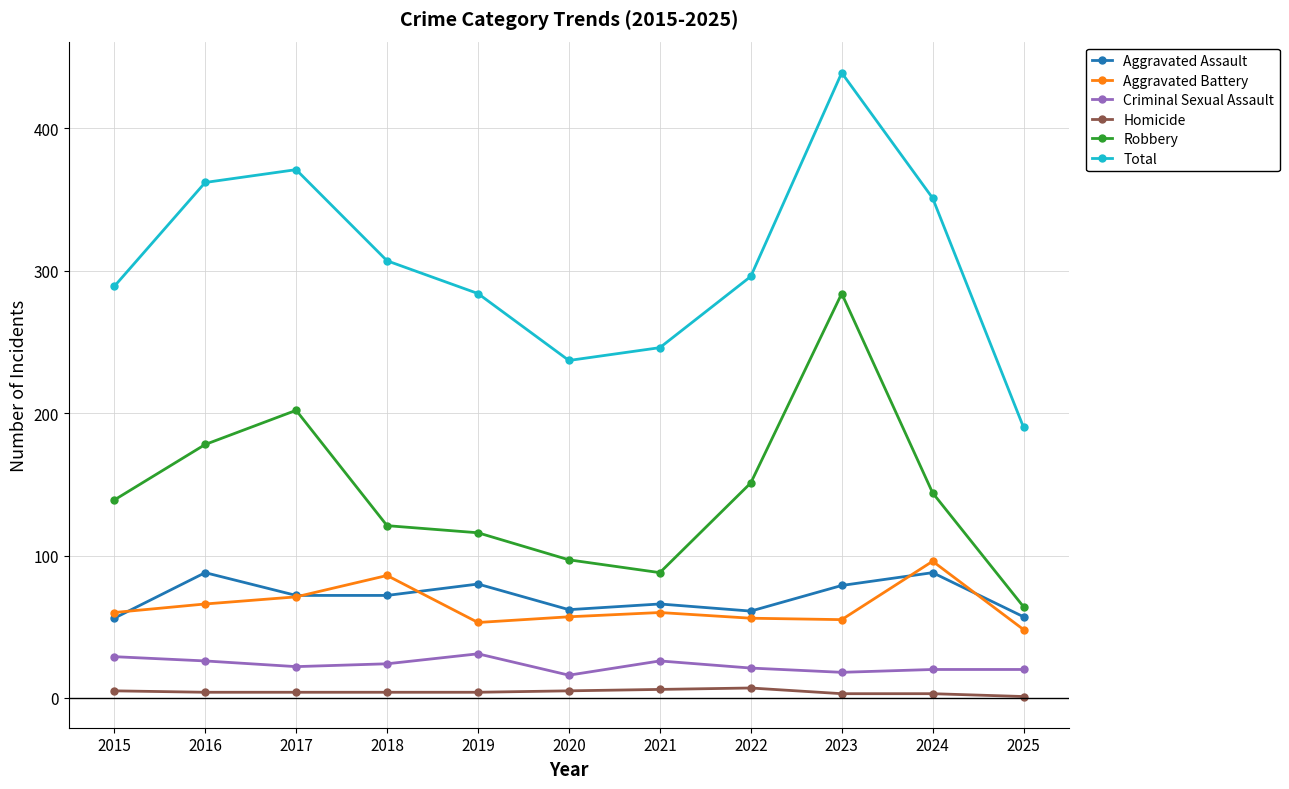

Count the number of data series in this chart.

6